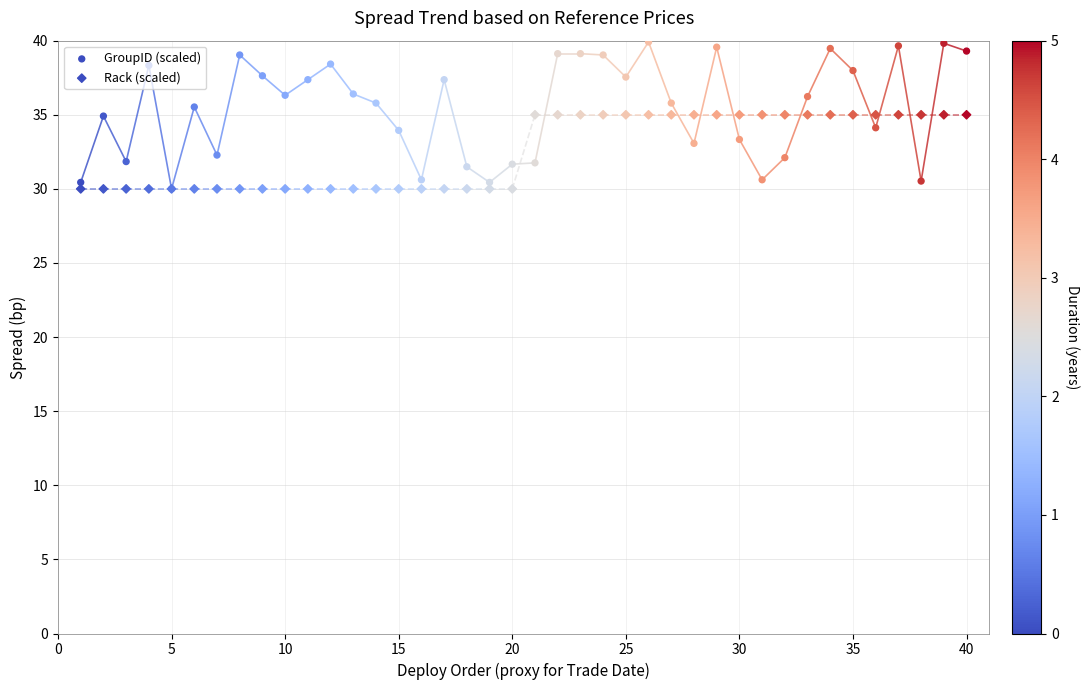

Which series has the largest total across all categories?

GroupID (scaled)